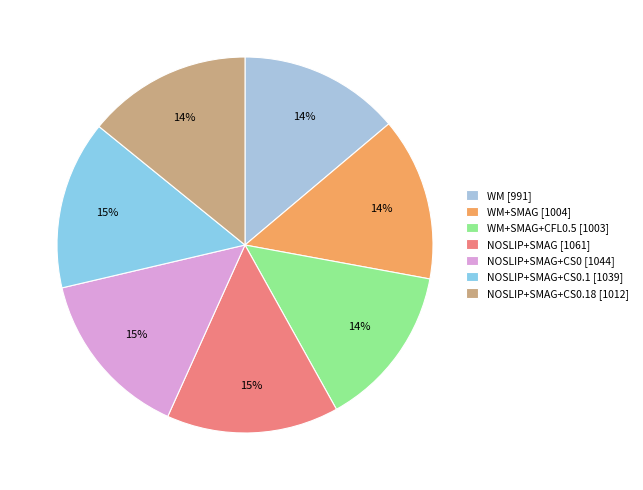

Which slice is the largest?

NOSLIP+SMAG